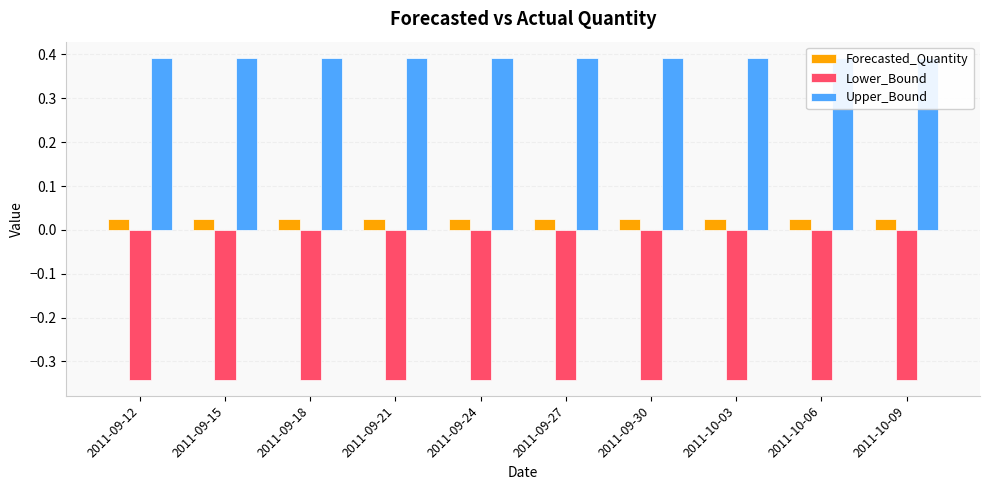

Which label corresponds to the smallest value in the chart?

2011-09-12